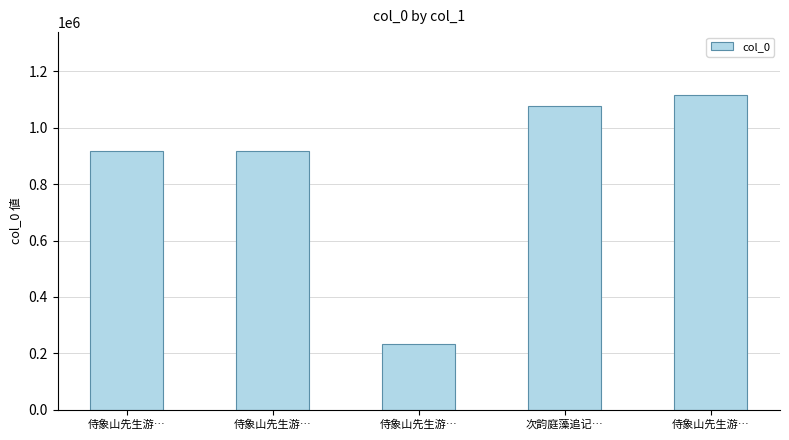

How many bars are there in total?

5